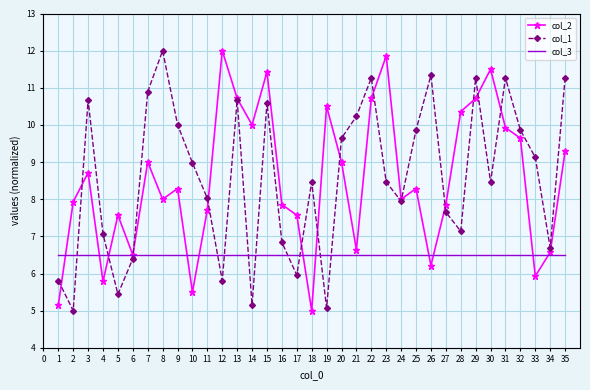

The col_1 series shows 2.7 at 12. True or false?

False